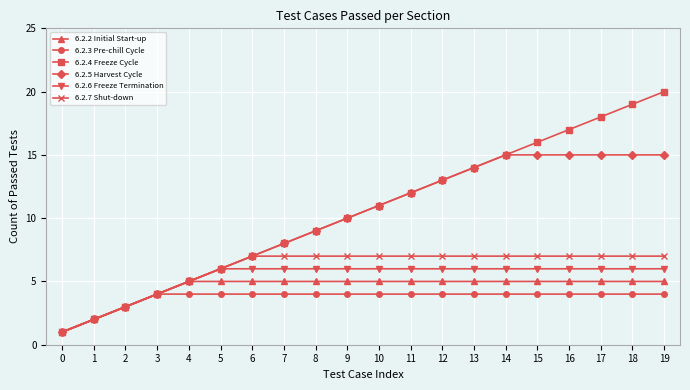

The value of 6.2.5 Harvest Cycle at 11 is 3. True or false?

False